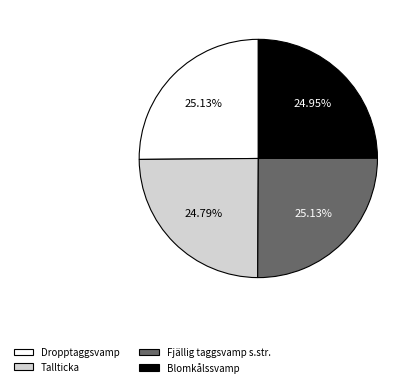

Count the number of slices in the pie.

4